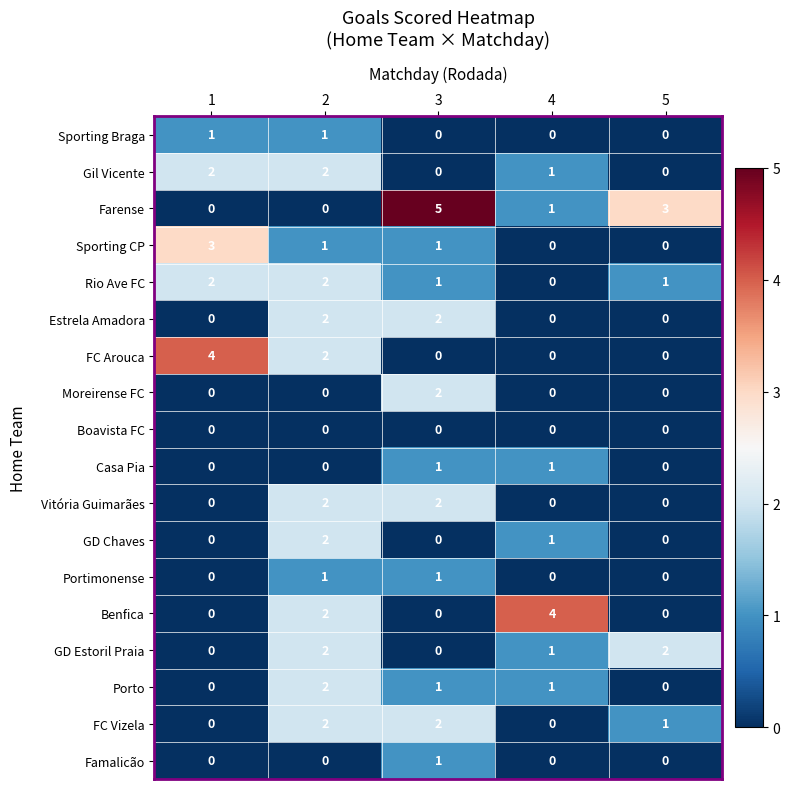

At which label is Gil Vicente closest to 1?

4